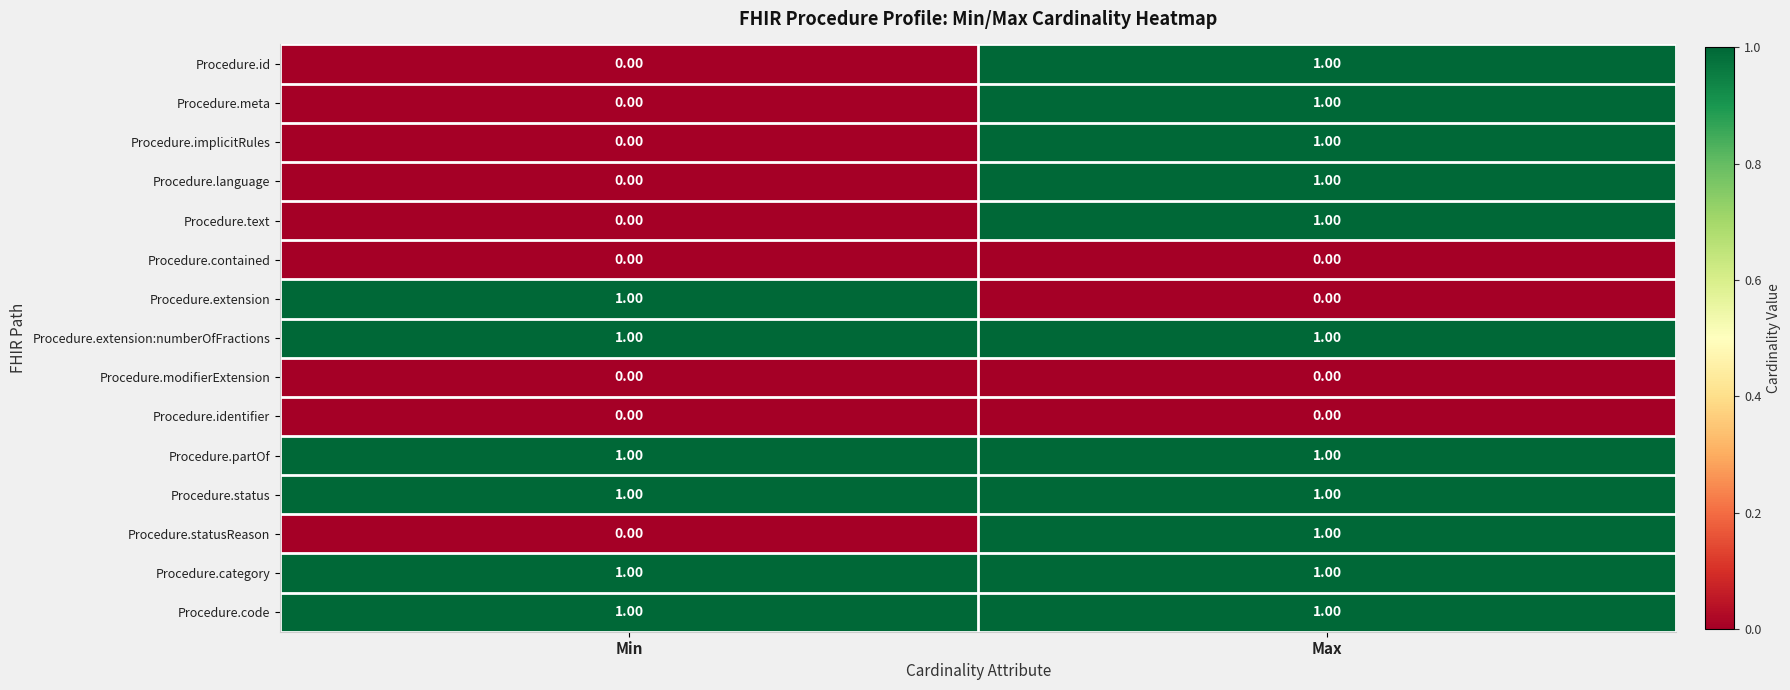

Where is Procedure.text nearest to the value 0?

Min